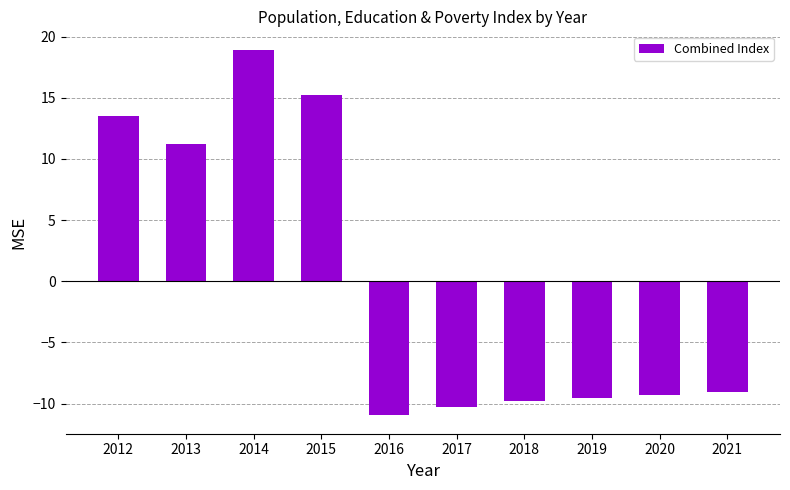

The value at 2020 is -9.3. True or false?

True